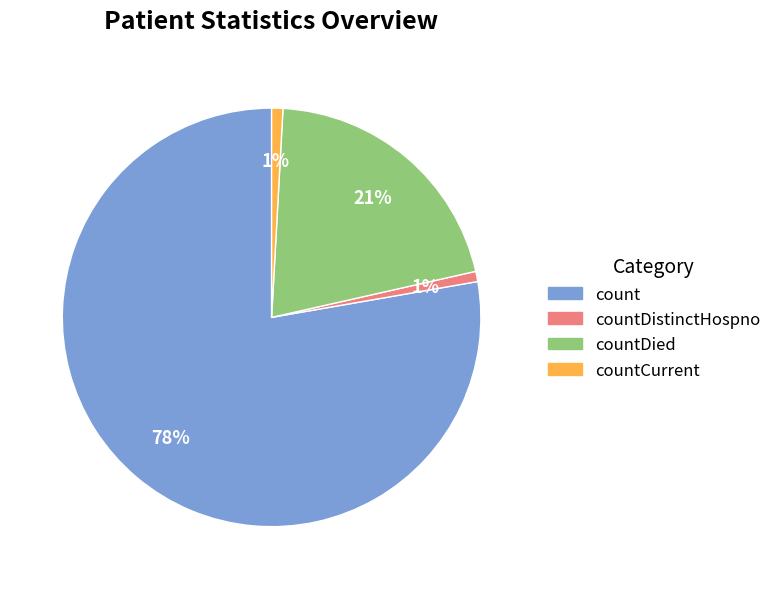

Combined, do countCurrent and count account for over 50%?

Yes